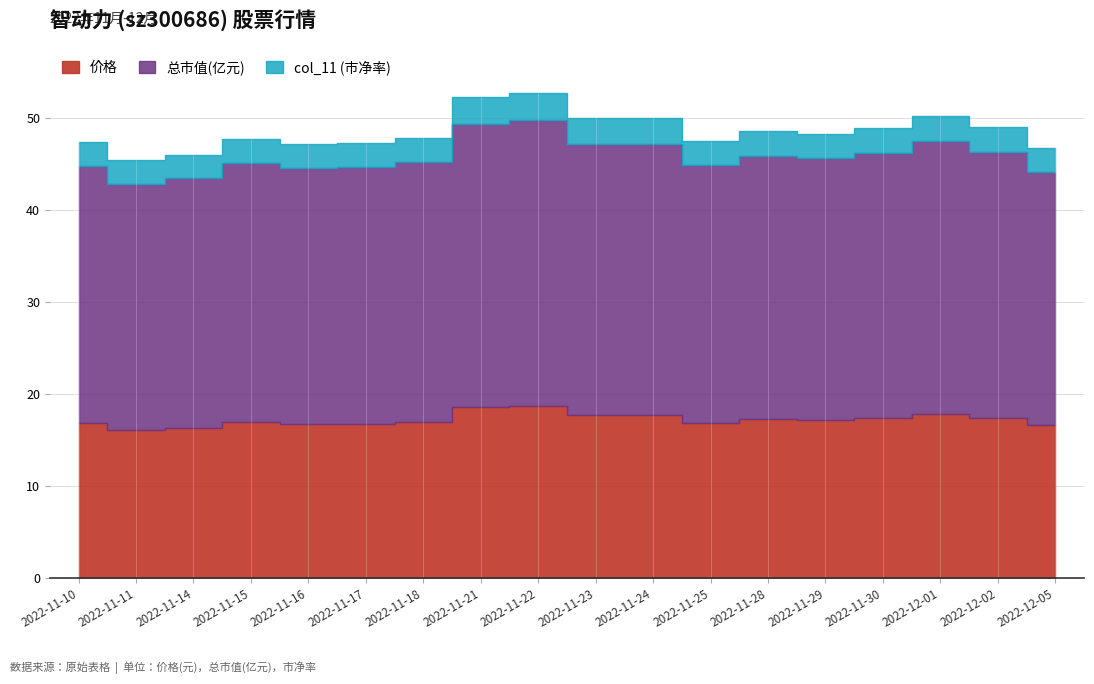

At which label is col_11 closest to 2?

2022-11-11